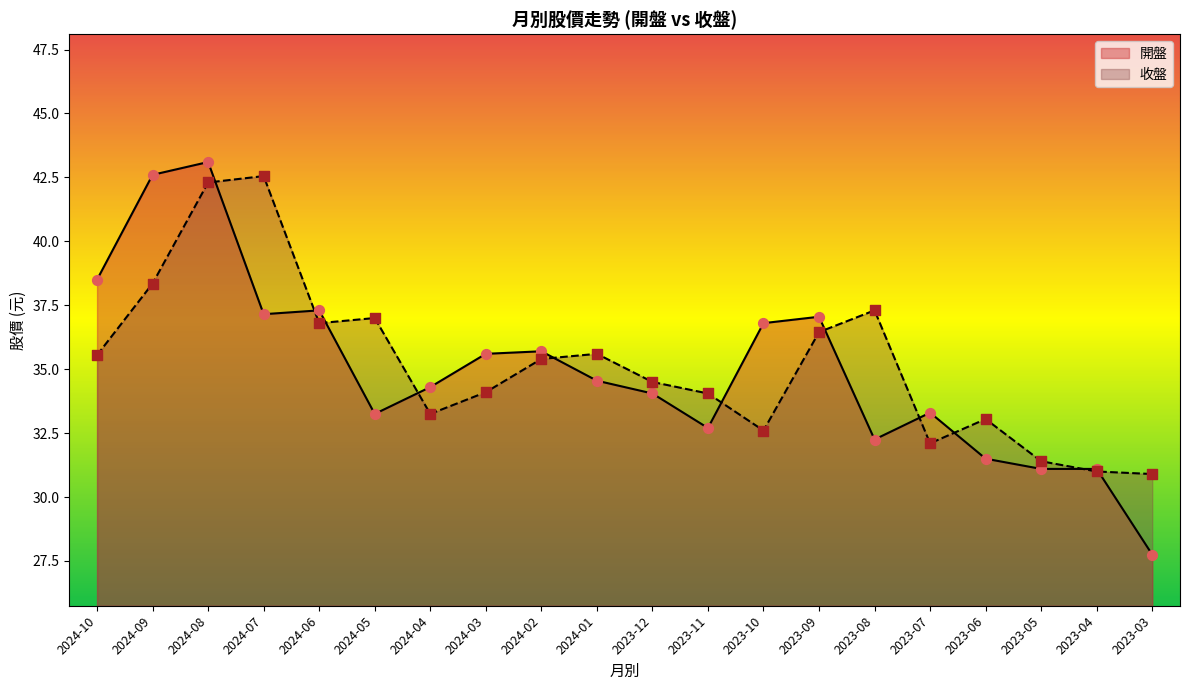

Which series contains the lowest Y value?

開盤